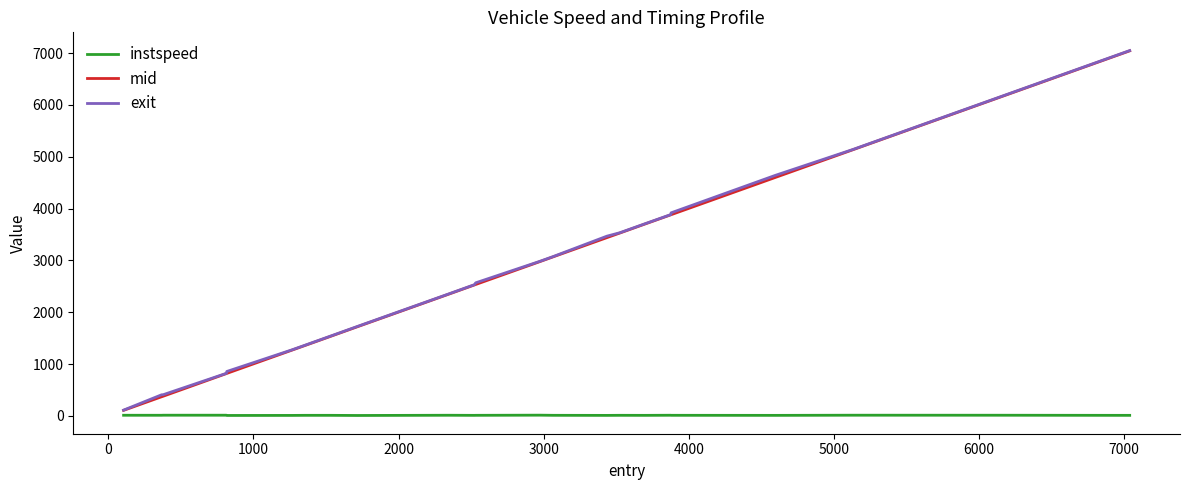

What is the maximum value shown in the chart?

7048.7